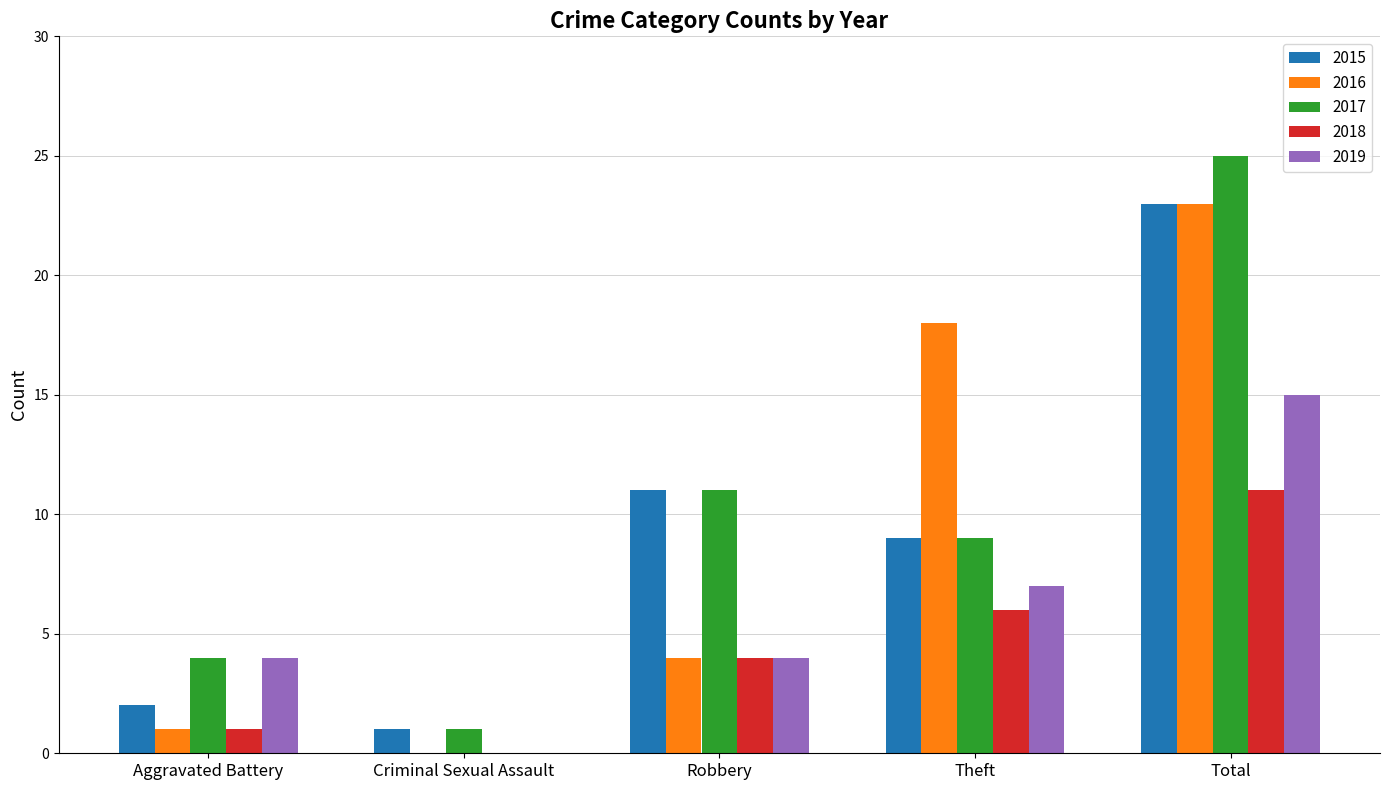

What are all the series names shown in the legend?

2015, 2016, 2017, 2018, 2019